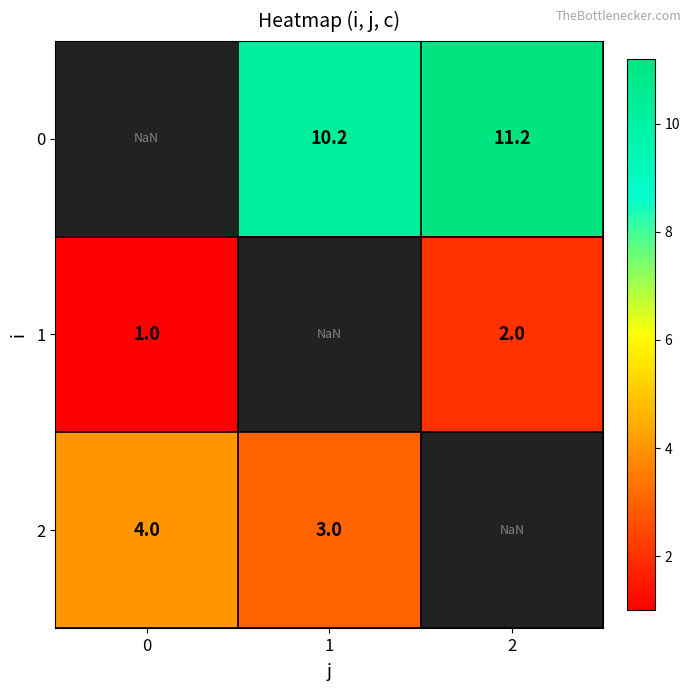

The 2 series shows 6.1 at 0. True or false?

False